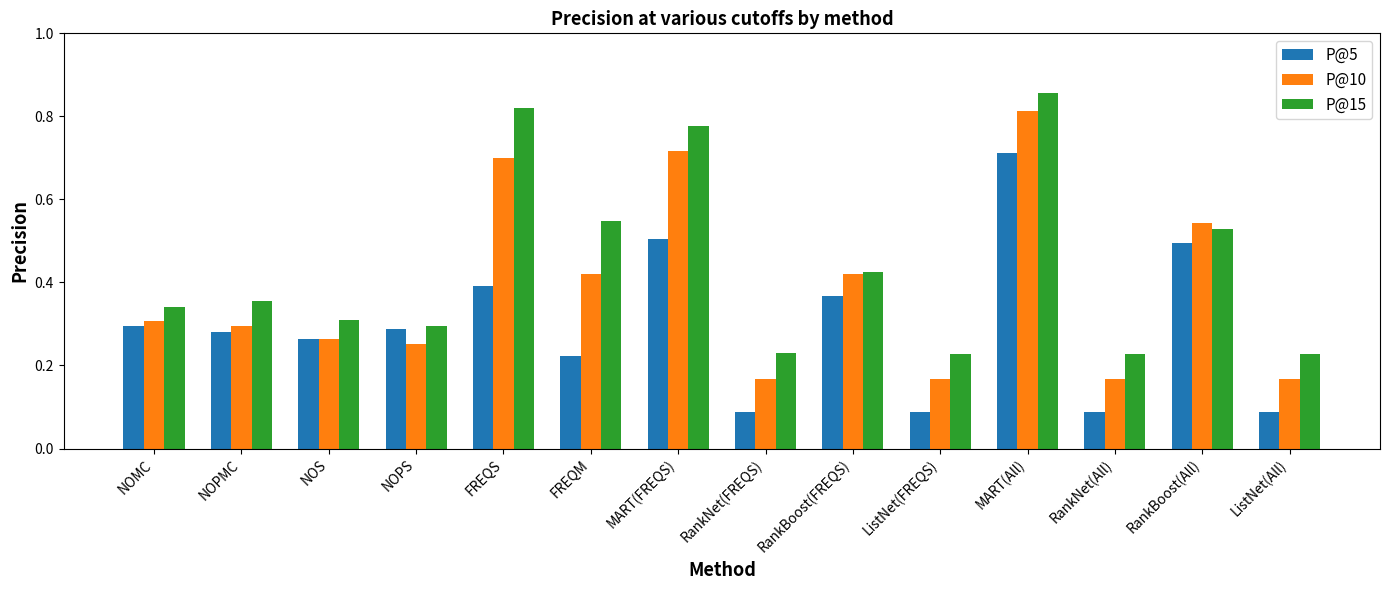

At how many categories does at least one series exceed 0?

14